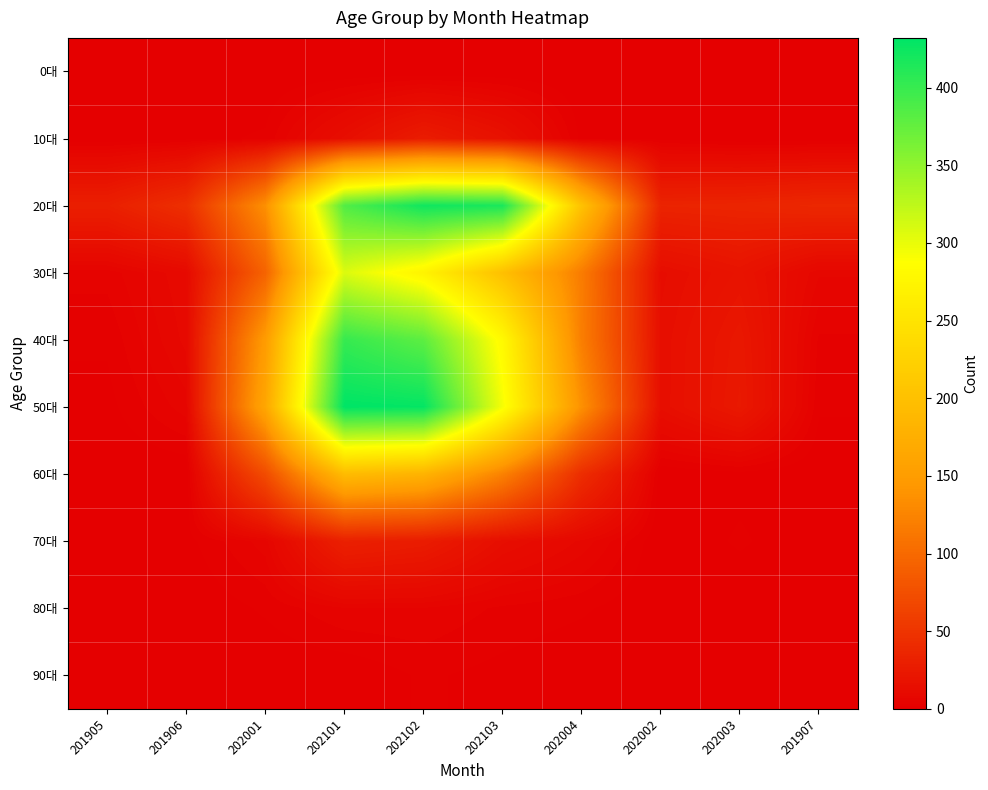

Between 202001 and 201907, which series saw the biggest shift?

50대